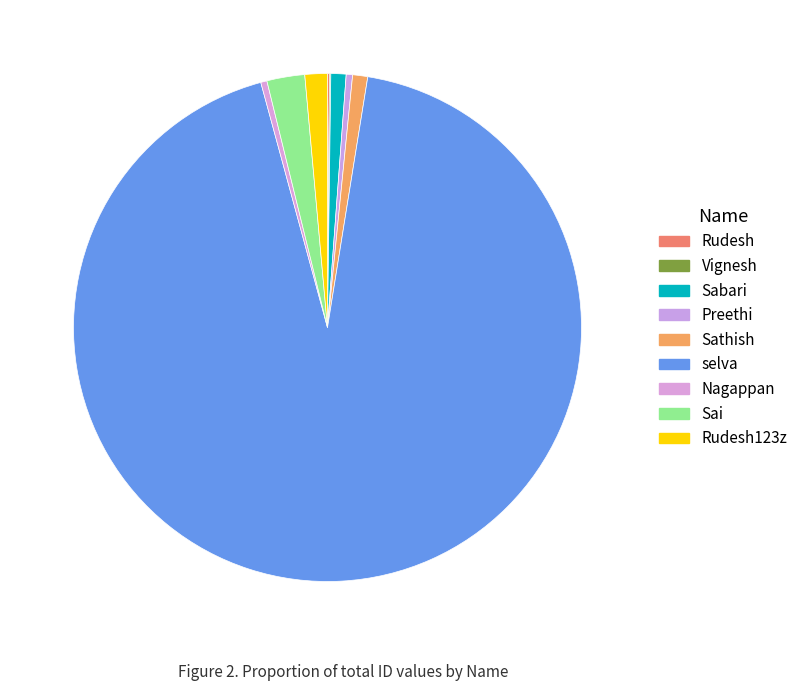

Is it true that Rudesh is 1% of the pie?

False